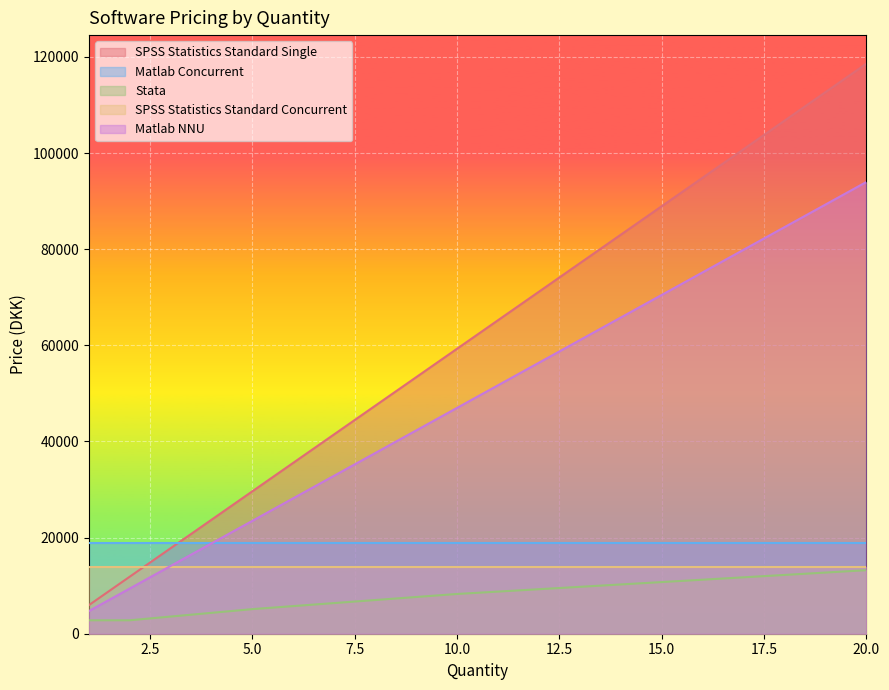

True or false: Stata and SPSS Statistics Standard Single cross at least once.

False